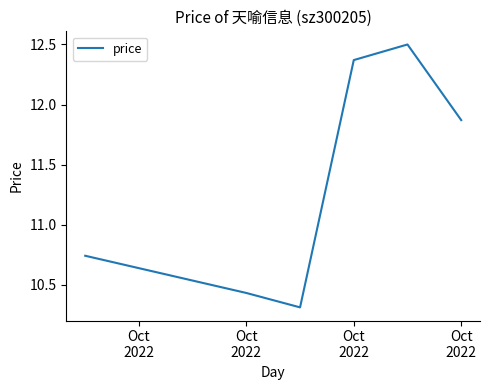

True or false: there are more than 2 points higher than both neighbors.

False